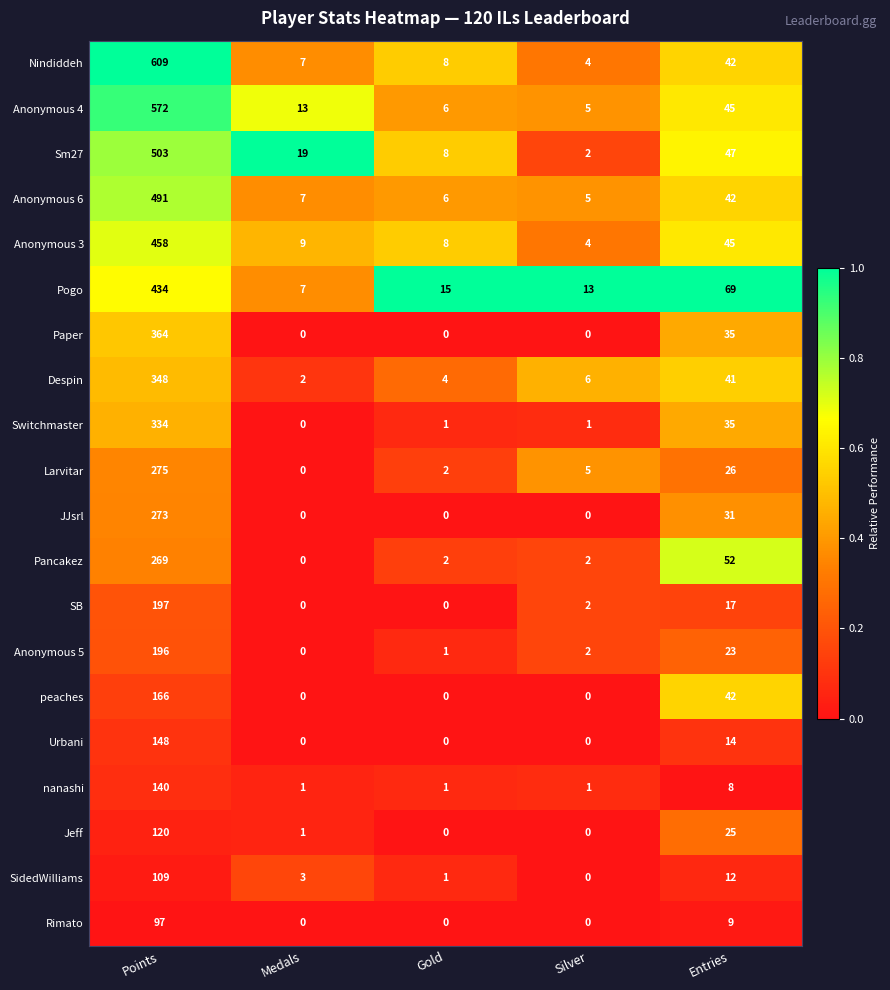

What is the difference between the maximum and second lowest values in the SB series?

197